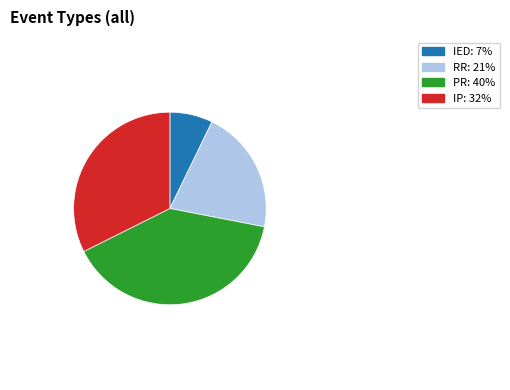

Combined, do IP: 32% and IED: 7% account for over 50%?

No